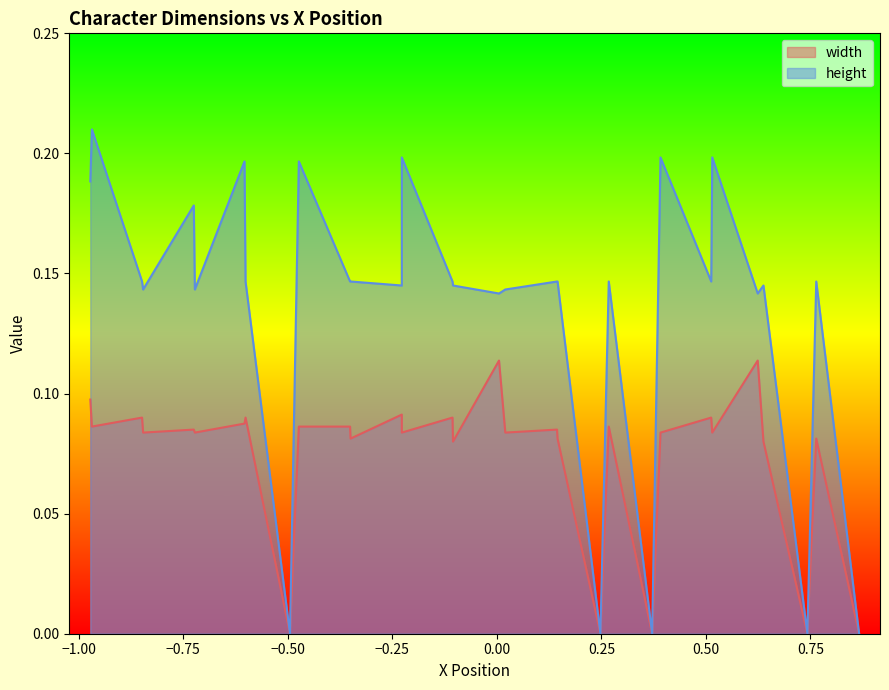

Rank the categories by width value from highest to lowest.

8, 13, 0, 21, 1, 7, 12, 18, 3, 15, 19, 20, 25, 17, 24, 2, 6, 11, 16, 23, 27, 5, 9, 29, 22, 28, 4, 10, 14, 26, 30, 31, 32, 33, 34, 35, 36, 37, 38, 39